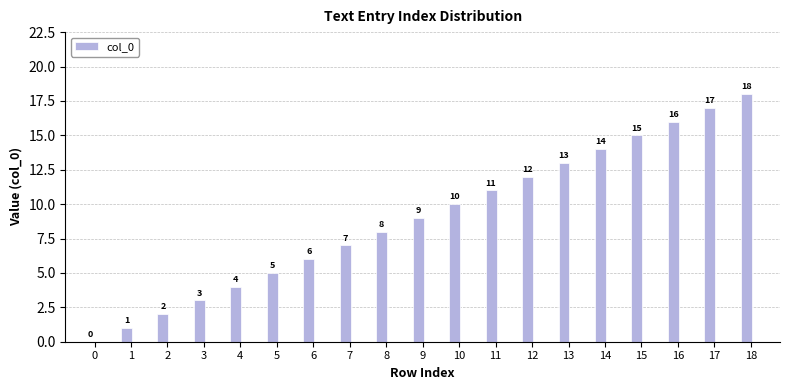

Approximately how many times larger is the value at 7 compared to 8?

0.9